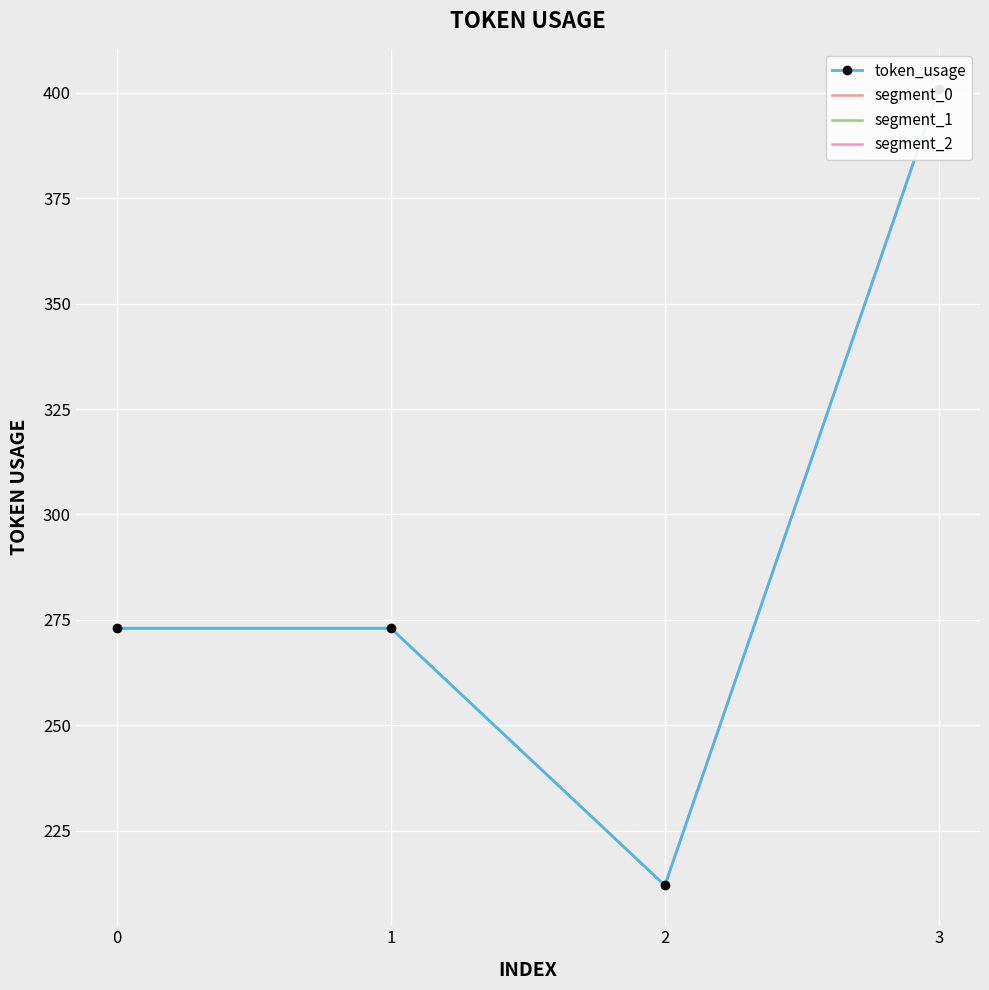

Between 2 and 1, which is larger?

1